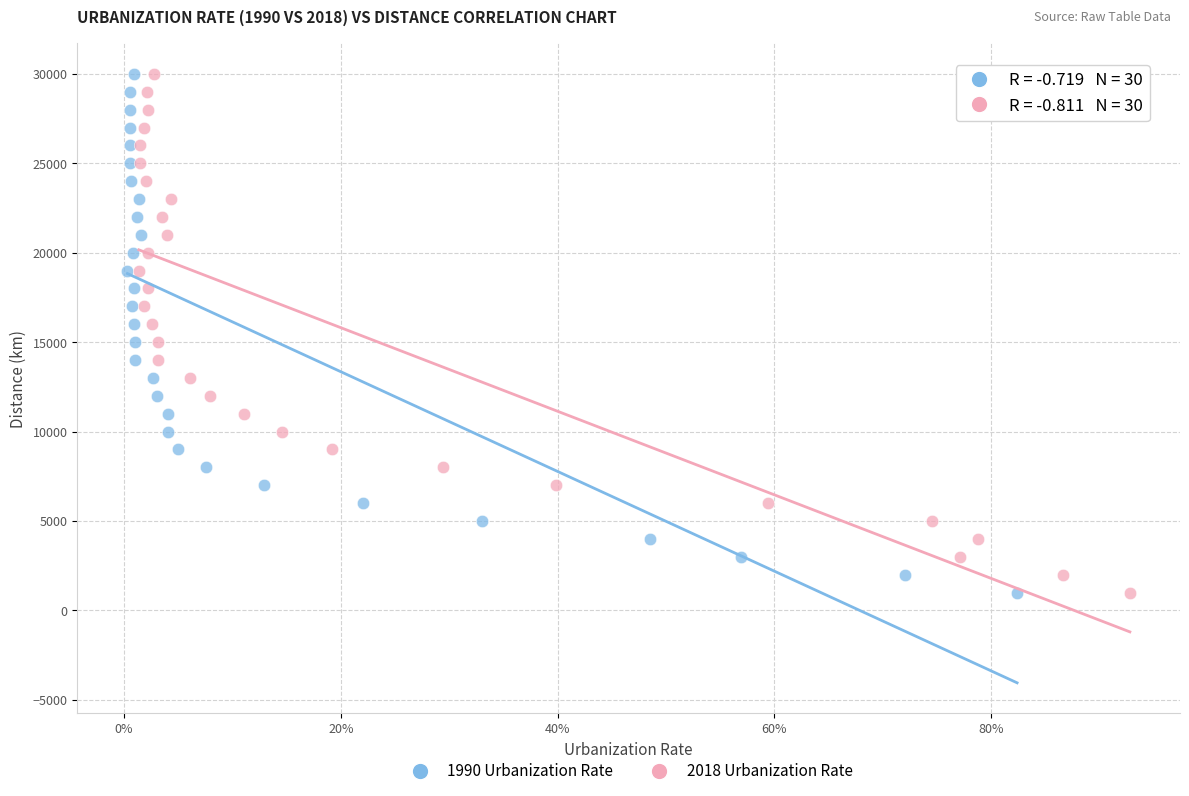

What are all the series names shown in the legend?

1990 Urbanization Rate, 2018 Urbanization Rate